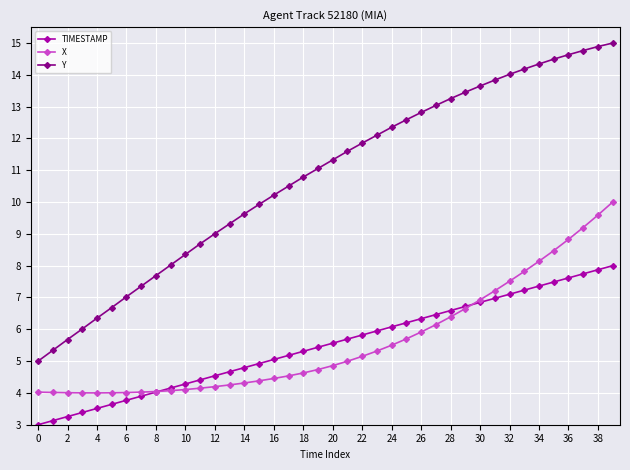

Rank the series by their maximum value, from lowest to highest.

TIMESTAMP, X, Y